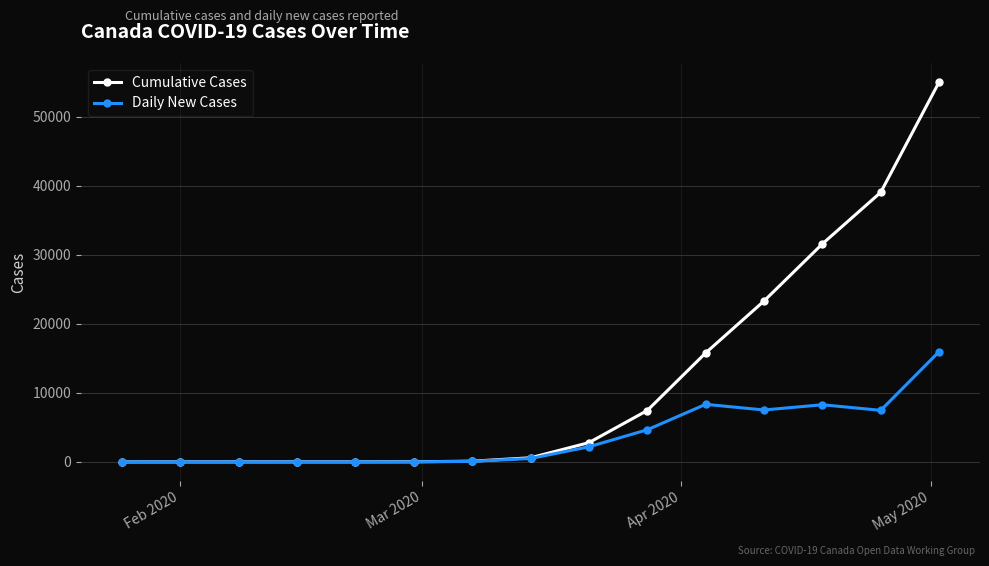

Which series has the largest total across all categories?

Cumulative Cases